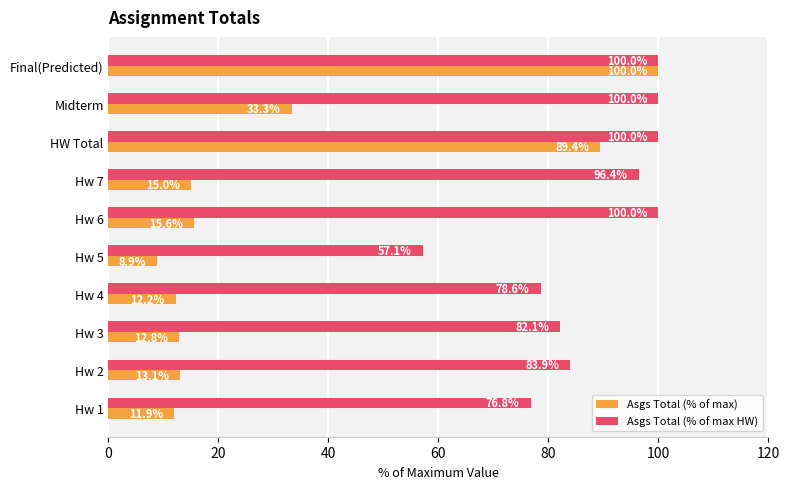

What is the lowest value of the Asgs Total (% of max) series?

8.9